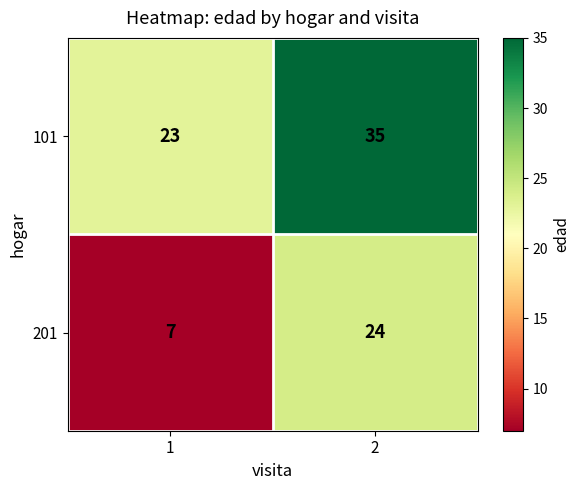

Reading left to right, what are all the values shown in this chart?

101: 1=23	2=35
201: 1=7	2=24